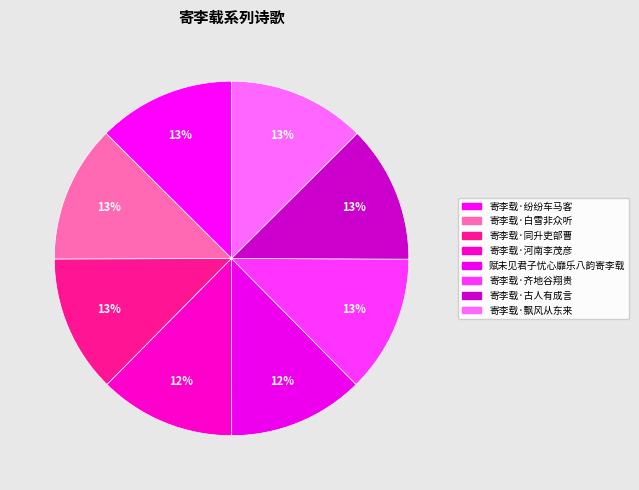

What is the ratio of the value at 寄李载·河南李茂彦 to the value at 赋未见君子忧心靡乐八韵寄李载?

1.0